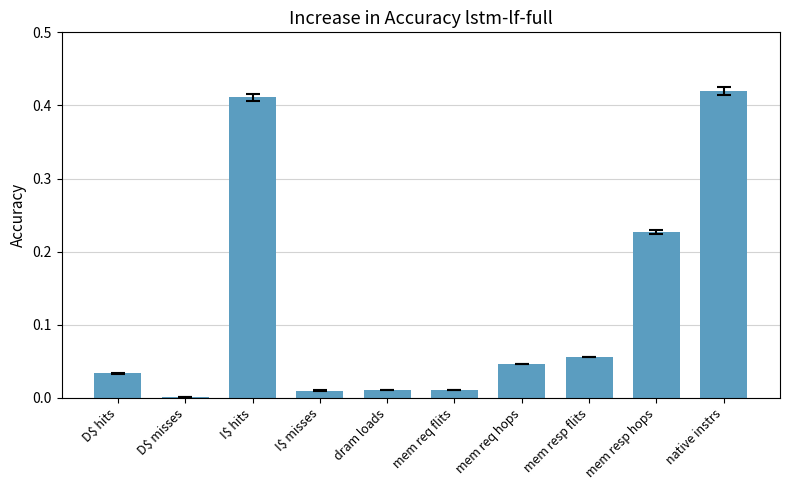

What is the sum of all values?

1.2